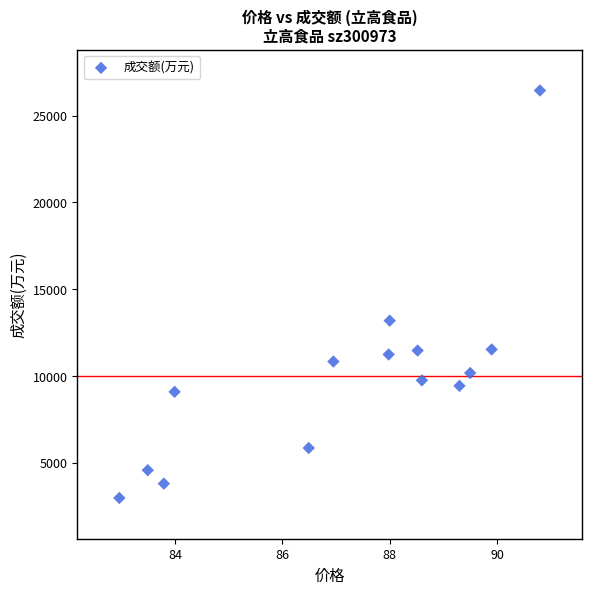

What is the range of Y values (max minus min)?

23467